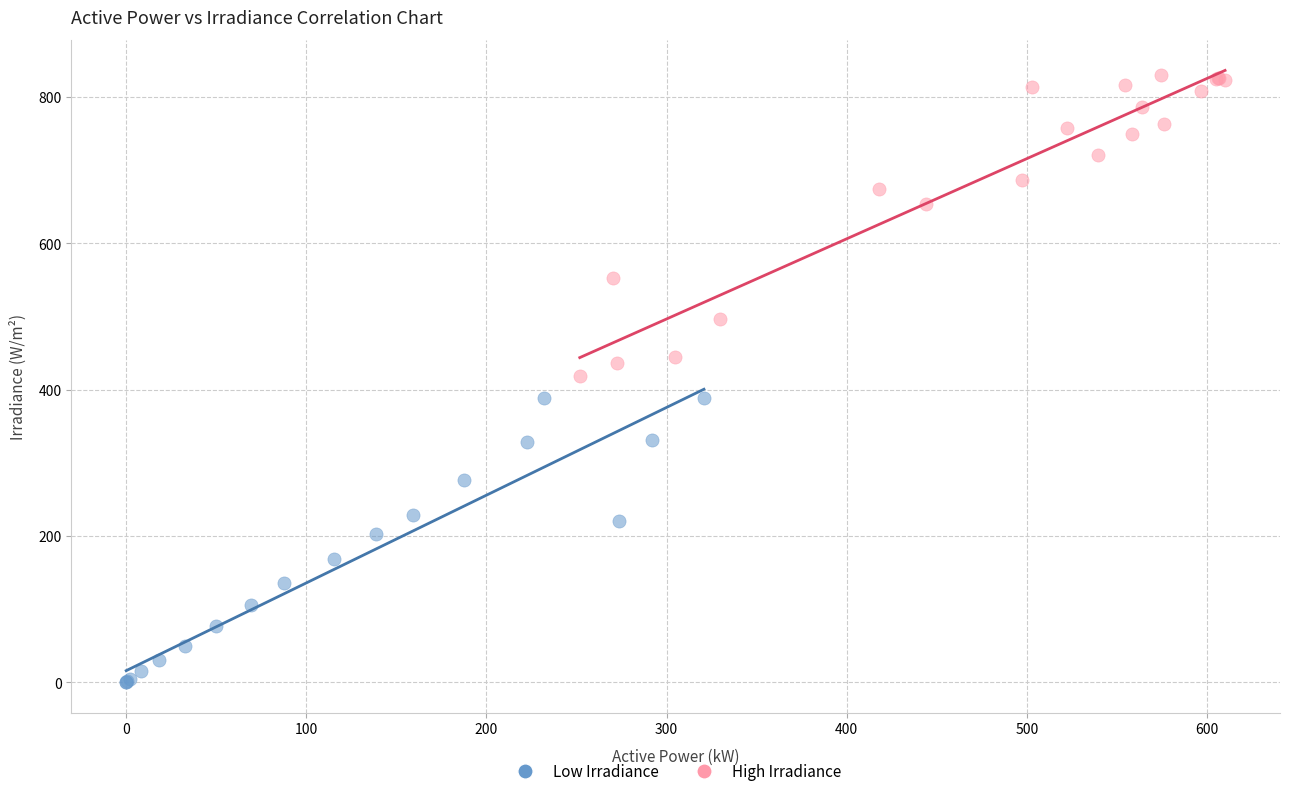

What are all the series names shown in the legend?

Low Irradiance, High Irradiance